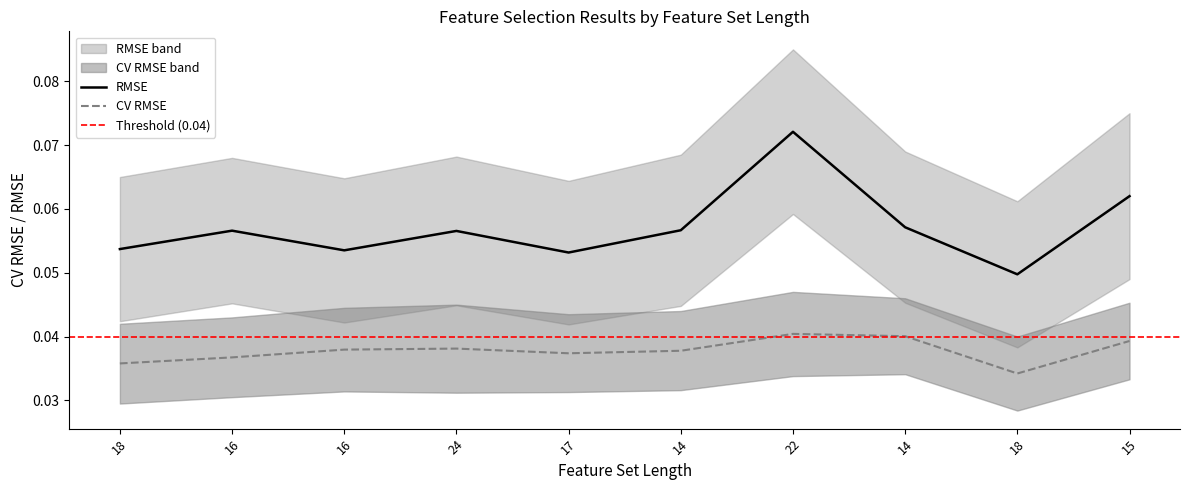

What is the sum of the CV RMSE values at 18 and 14?

0.1